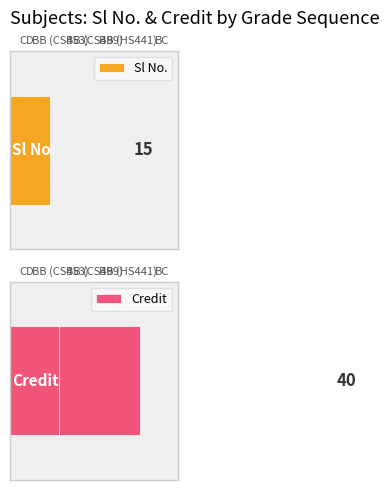

The Credit series shows 6 at BB (CS453). True or false?

True